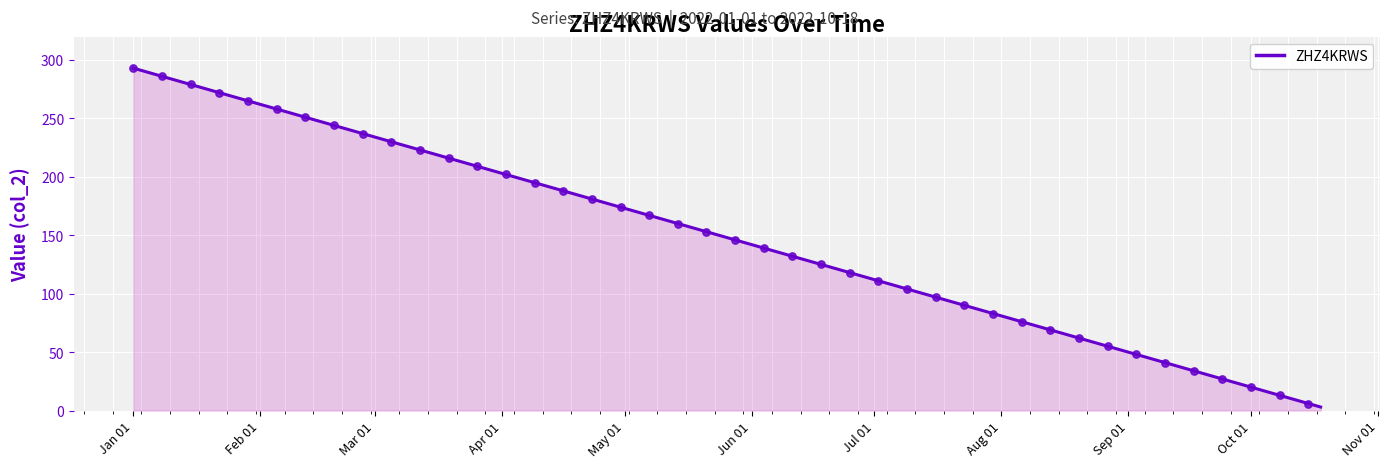

What is the maximum value shown in the chart?

293